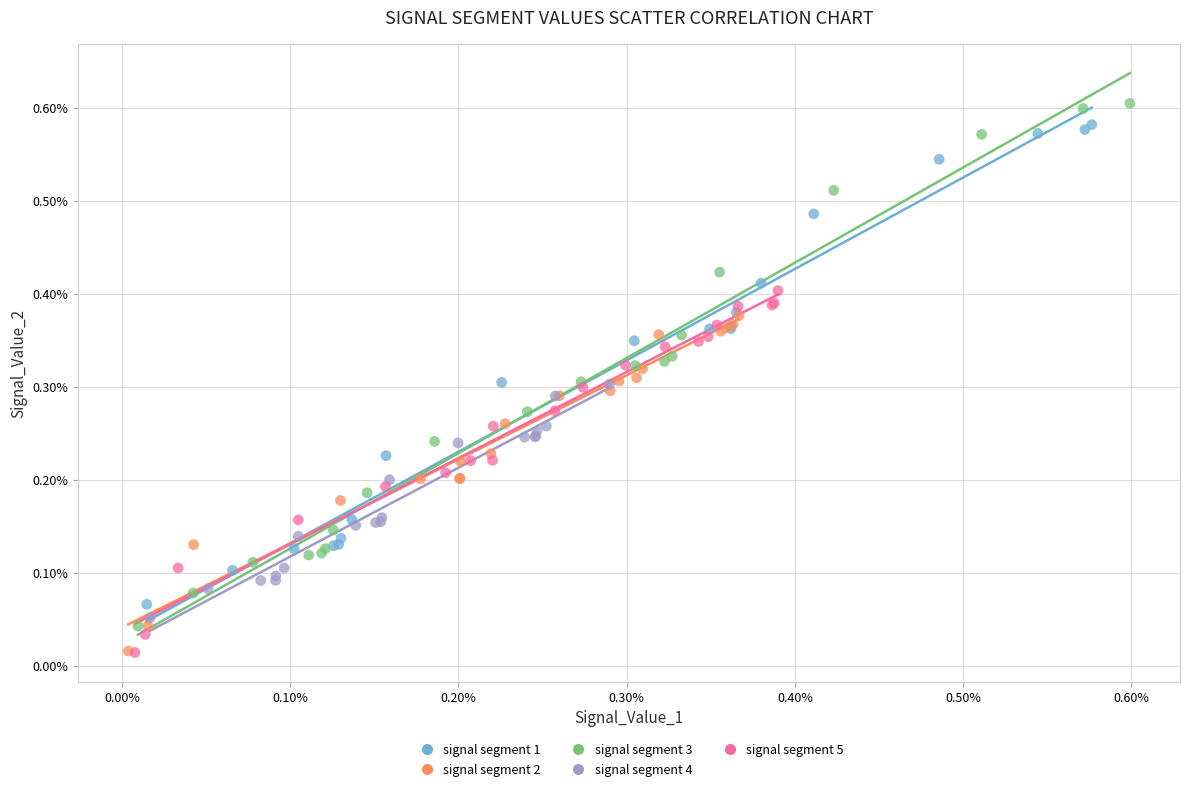

What are all the series names shown in the legend?

signal segment 1, signal segment 2, signal segment 3, signal segment 4, signal segment 5